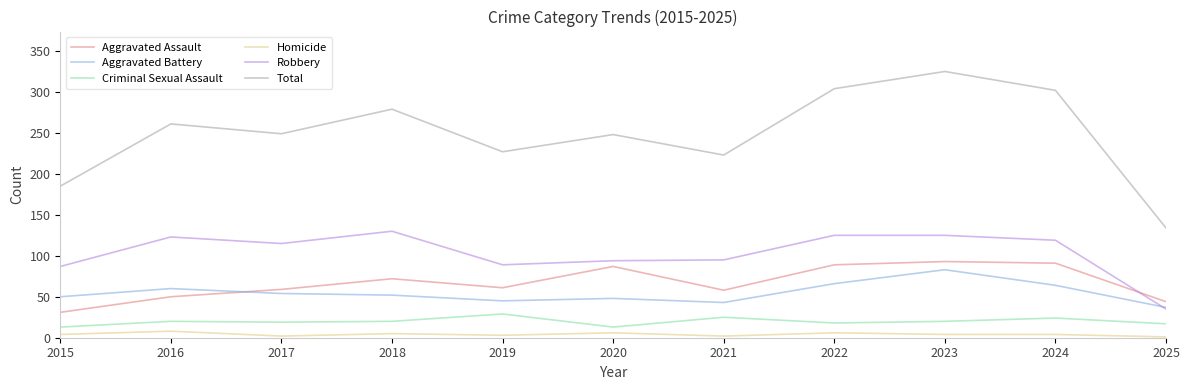

At 2024, list the series in order from largest to smallest.

Total, Robbery, Aggravated Assault, Aggravated Battery, Criminal Sexual Assault, Homicide